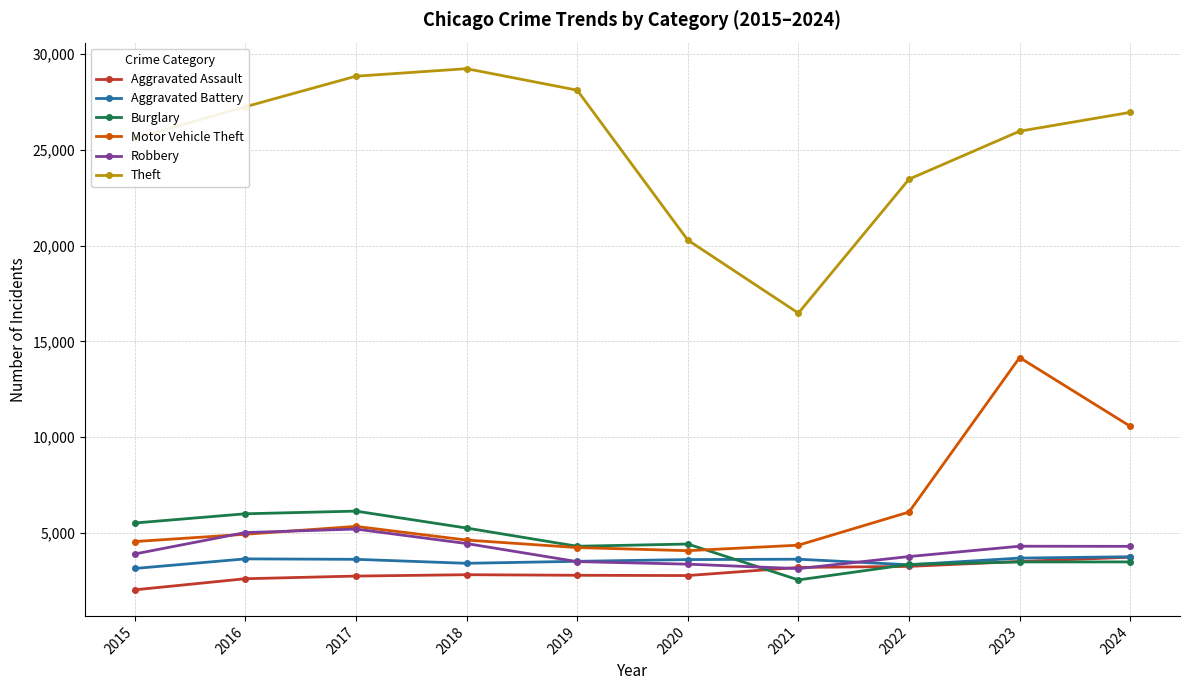

Between 2021 and 2023, which series saw the biggest shift?

Motor Vehicle Theft